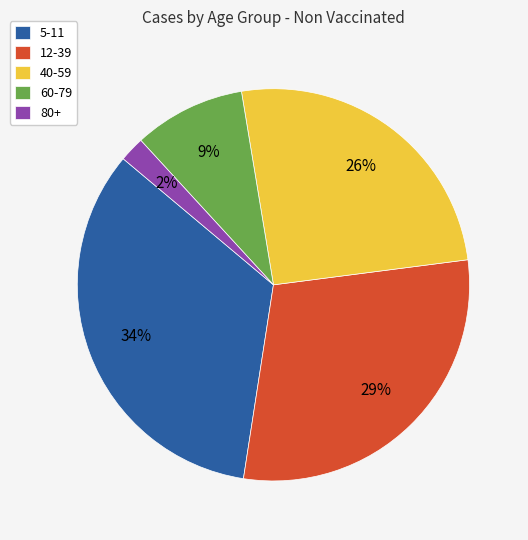

The 60-79 slice represents 9% of the pie. True or false?

True